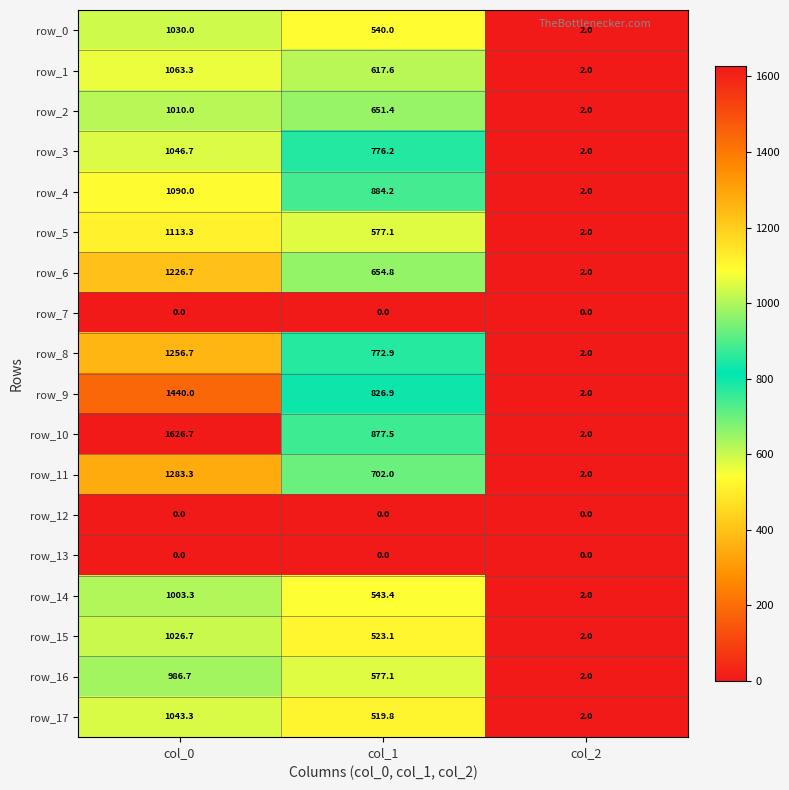

Reading left to right, list all the values displayed in this chart.

row_0: 1030.0	540.0	2.0
row_1: 1063.3	617.6	2.0
row_2: 1010.0	651.4	2.0
row_3: 1046.7	776.2	2.0
row_4: 1090.0	884.2	2.0
row_5: 1113.3	577.1	2.0
row_6: 1226.7	654.8	2.0
row_7: 0.0	0.0	0.0
row_8: 1256.7	772.9	2.0
row_9: 1440.0	826.9	2.0
row_10: 1626.7	877.5	2.0
row_11: 1283.3	702.0	2.0
row_12: 0.0	0.0	0.0
row_13: 0.0	0.0	0.0
row_14: 1003.3	543.4	2.0
row_15: 1026.7	523.1	2.0
row_16: 986.7	577.1	2.0
row_17: 1043.3	519.8	2.0